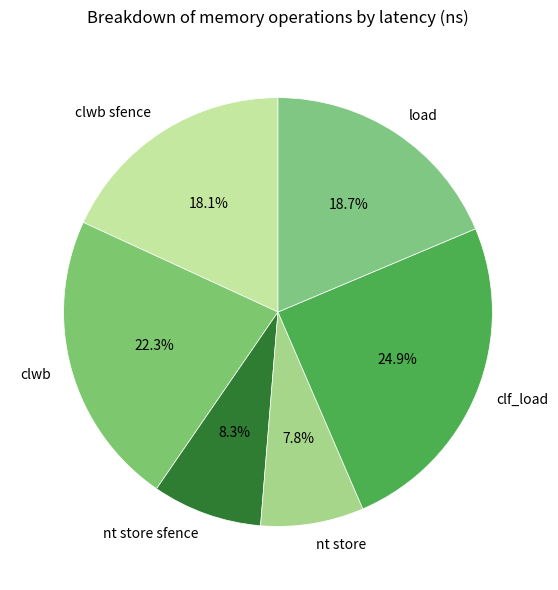

To the nearest percent, what percentage of the pie is nt store sfence?

8%